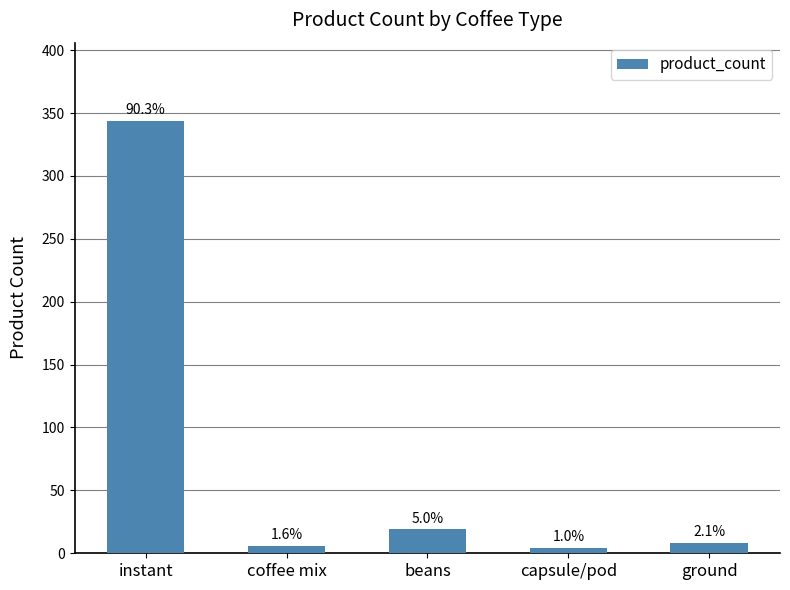

What is the label of the 5th bar from the right?

instant